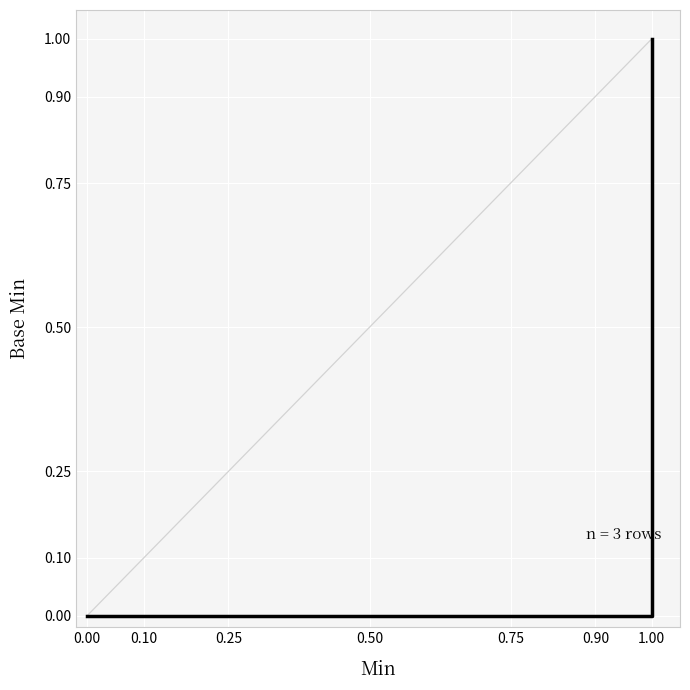

Count the number of data series in this chart.

1